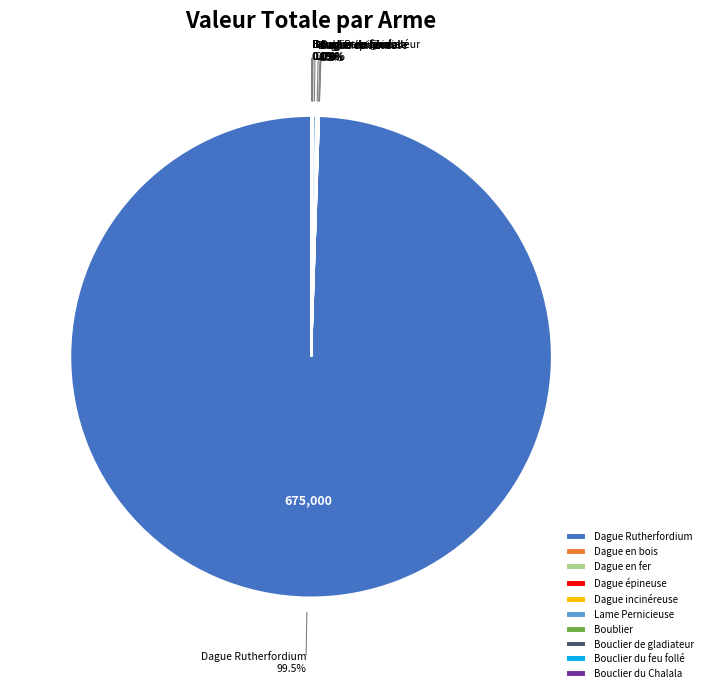

What is the largest slice in the pie chart?

Dague Rutherfordium